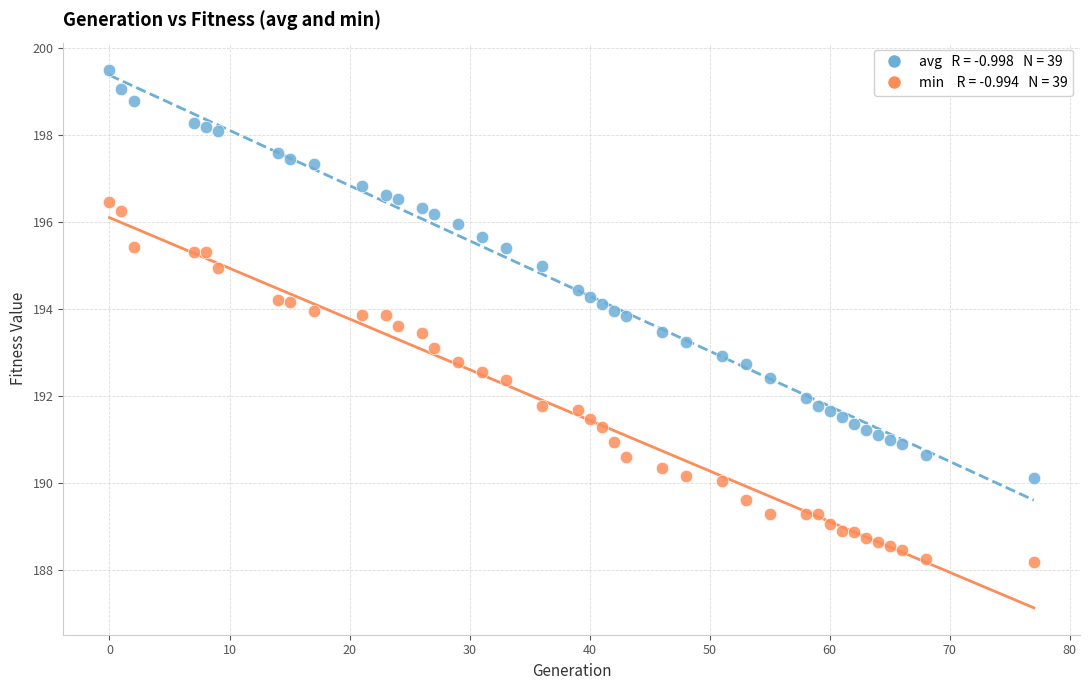

Across all data points, what is the range of X values (max minus min)?

77.0